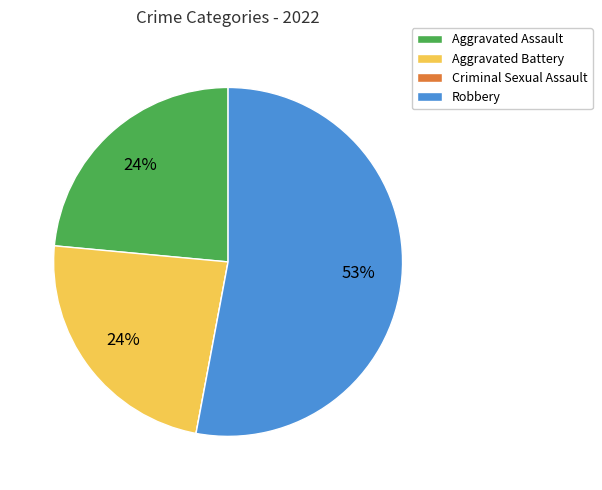

To the nearest percent, what is the average slice percentage?

25%